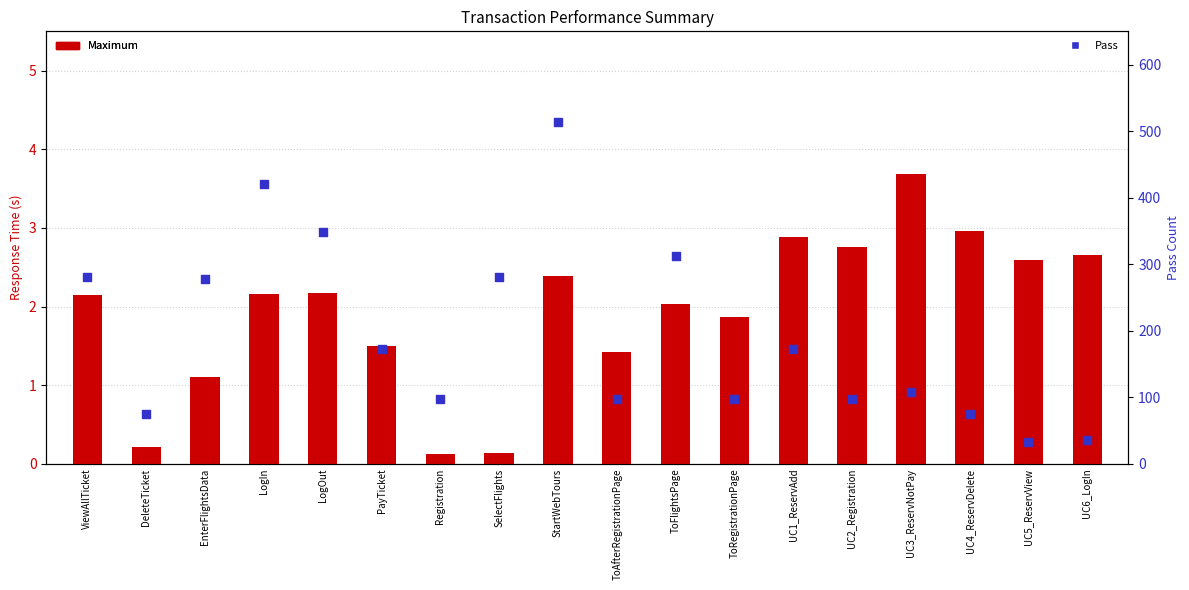

What is the total value across all series at ToAfterRegistrationPage?

99.4